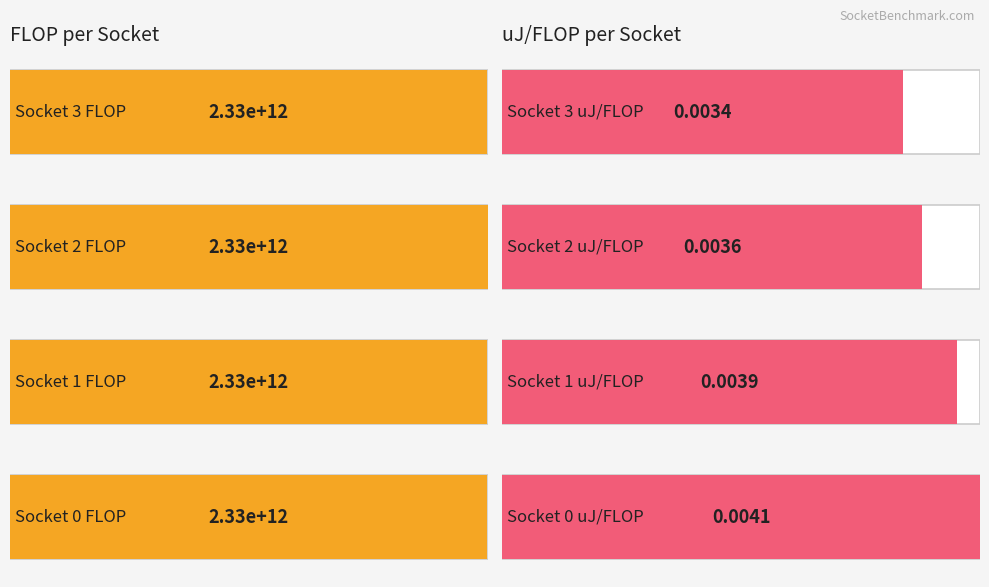

Where is uJ/FLOP nearest to the value 0?

3